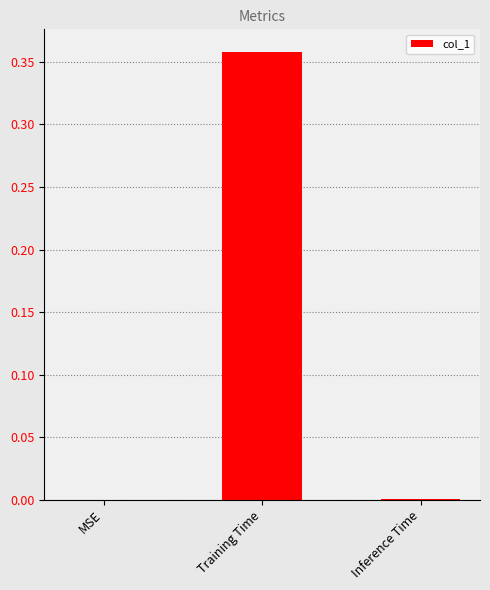

Which label corresponds to the largest value in the chart?

Training Time